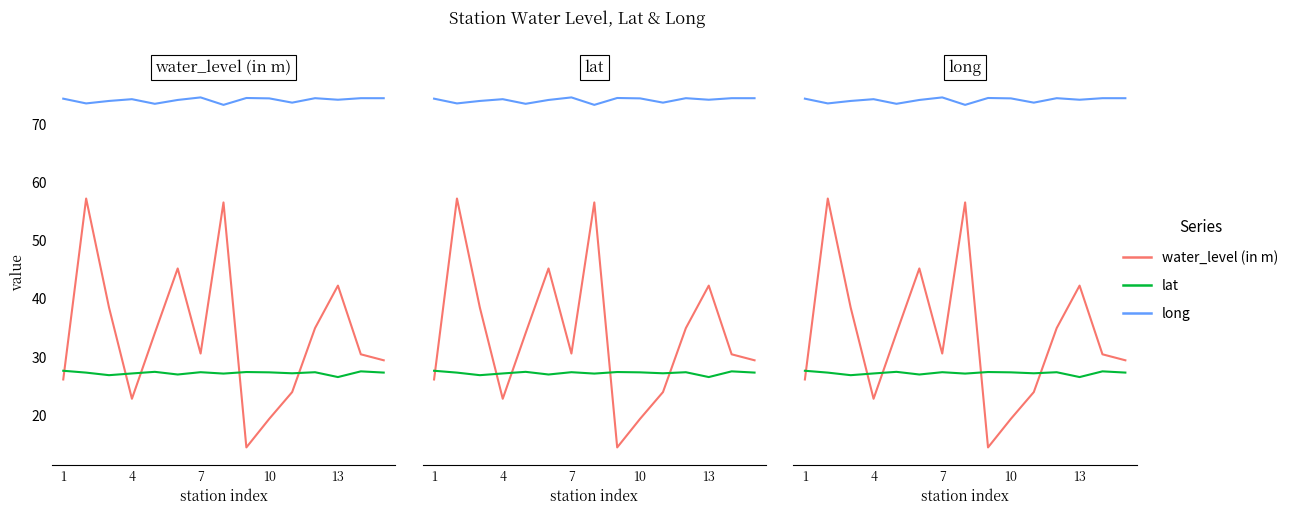

The value of water_level (in m) at 1 is 14.5. True or false?

False